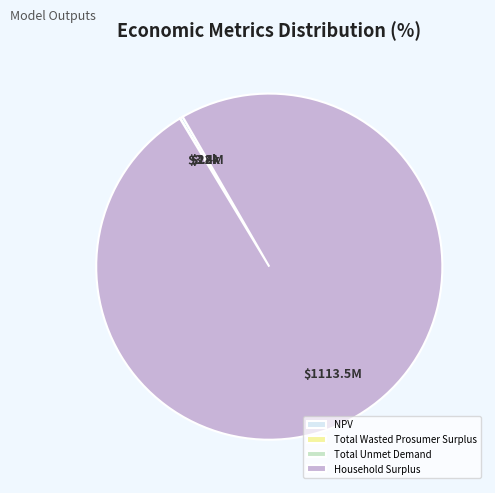

Which slice is the largest?

Household Surplus